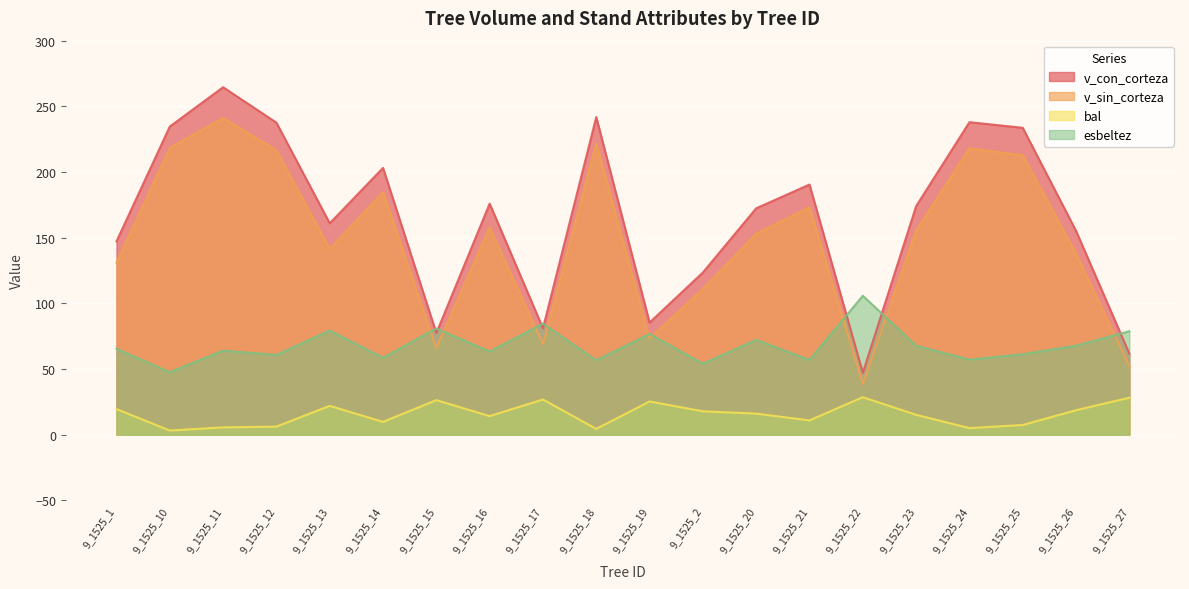

Is the value of bal at 9_1525_20 greater than the value of v_con_corteza at 9_1525_11?

No